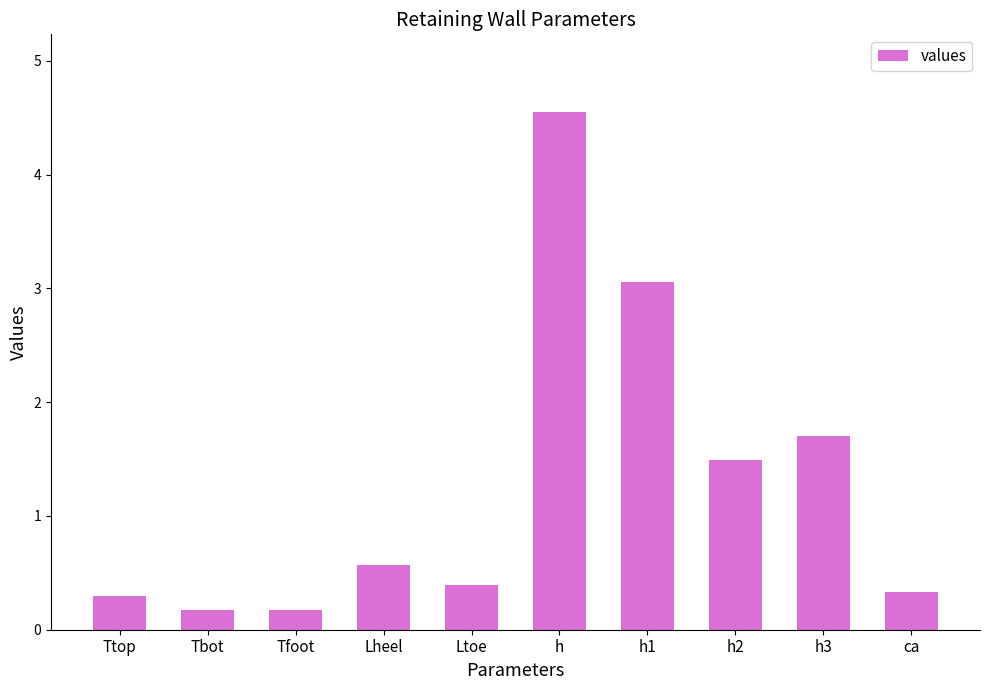

What is the difference between the second highest and minimum values?

2.9